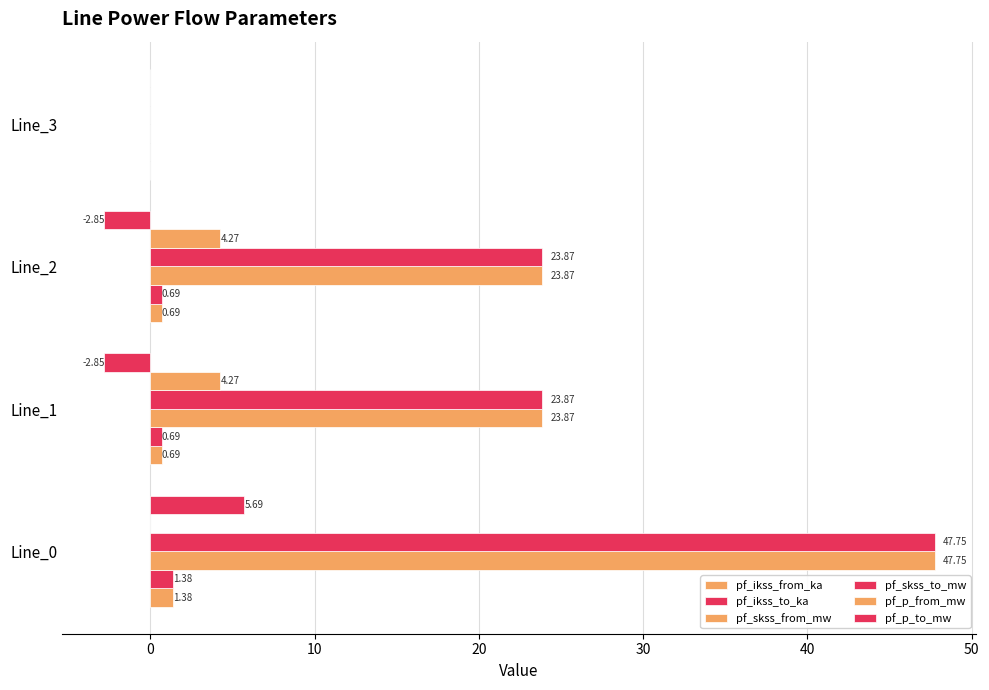

Count the number of data series in this chart.

6